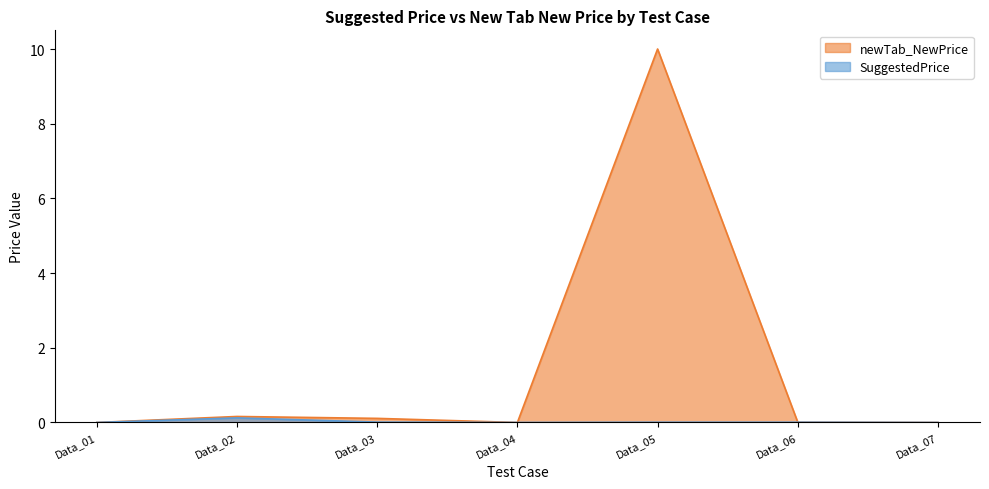

Reading left to right, list all the values displayed in this chart.

SuggestedPrice: Data_01=0.0	Data_02=0.1	Data_03=0.0	Data_04=0.0	Data_05=0.0	Data_06=0.0	Data_07=0.0
newTab_NewPrice: Data_01=0.0	Data_02=0.2	Data_03=0.1	Data_04=0.0	Data_05=10.0	Data_06=0.0	Data_07=0.0